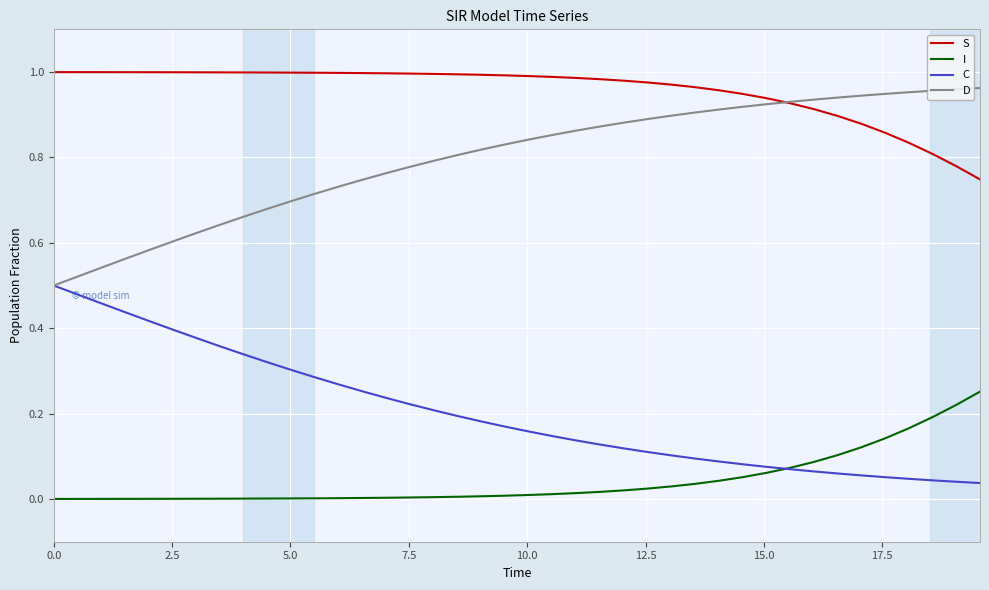

List the series in order of their overall mean, highest first.

S, D, C, I